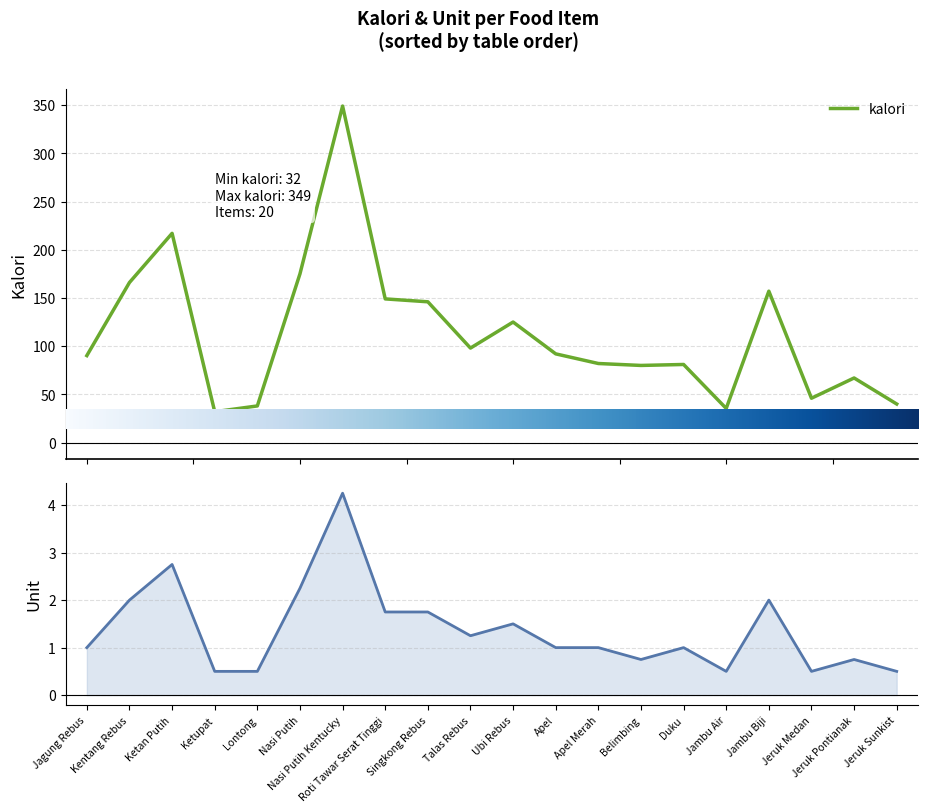

What is the difference between the highest and lowest values at Duku?

80.0